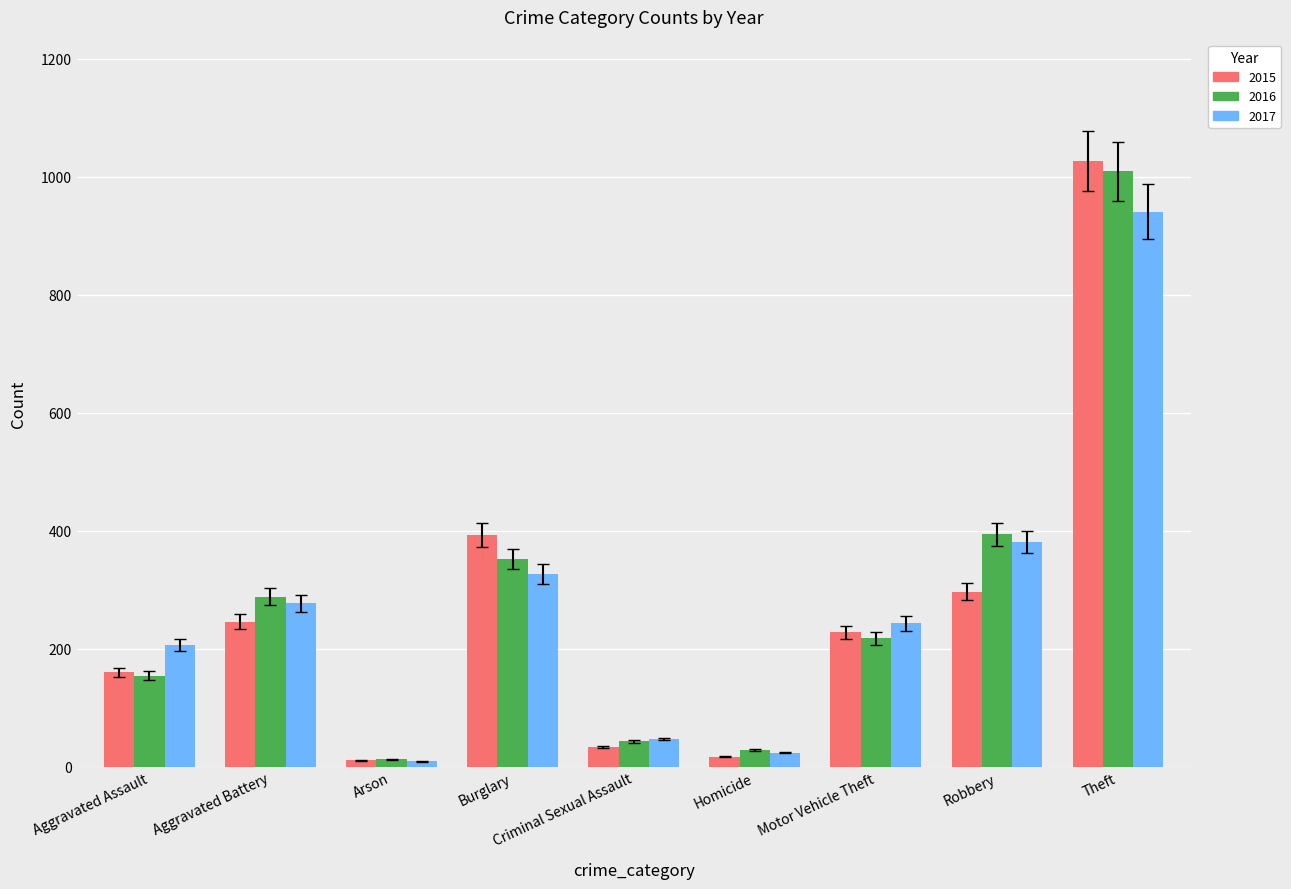

How many groups of bars are there?

9